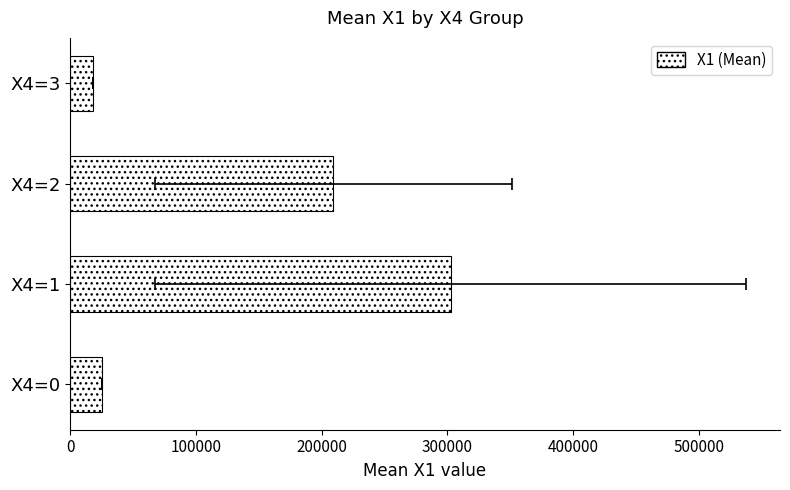

True or false: the data shows 78302.4 at X4=1.

False